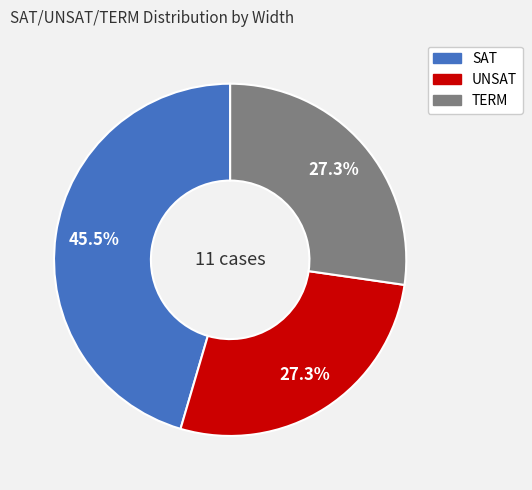

To the nearest percent, what portion does TERM represent?

27%